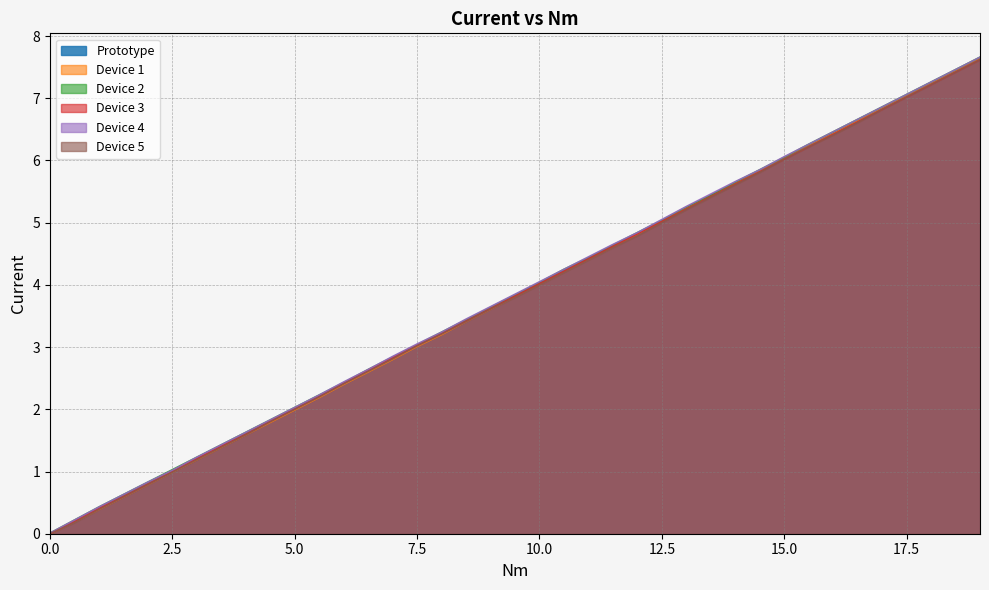

Which series has the largest range (max minus min)?

Prototype